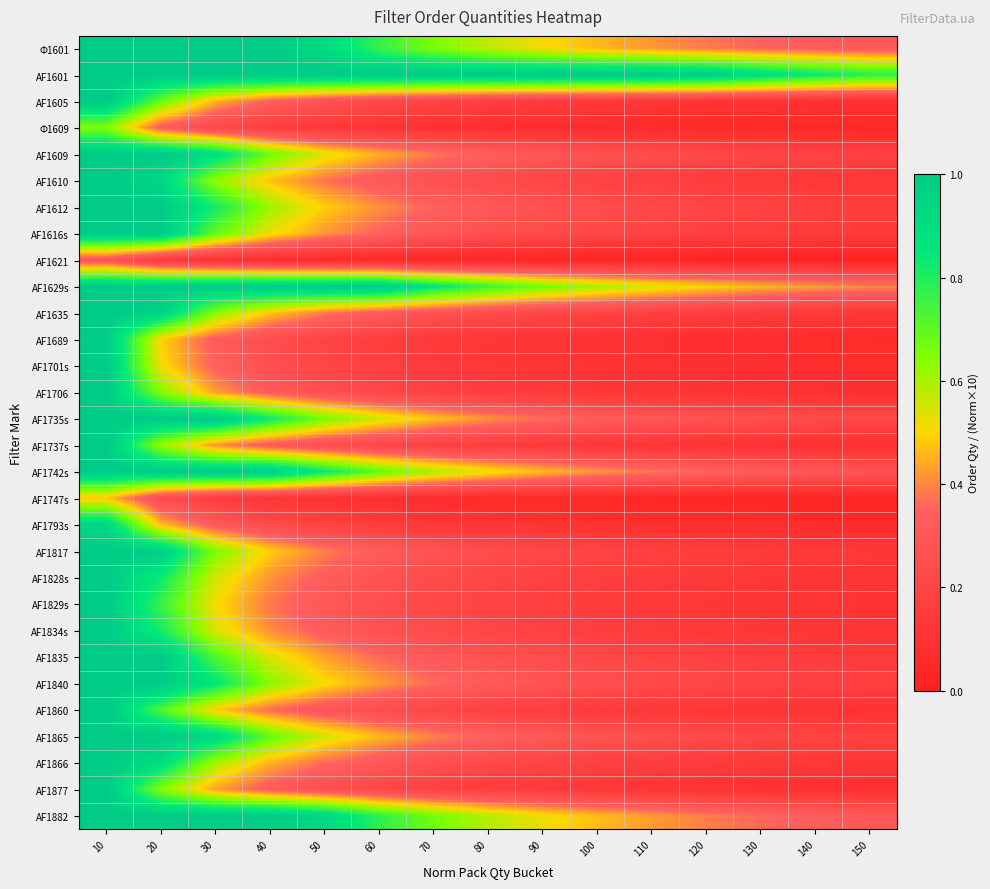

Reading left to right, list all the values displayed in this chart.

Ф1601: 10=1.0	20=1.0	30=1.0	40=1.0	50=0.9	60=0.8	70=0.7	80=0.6	90=0.5	100=0.5	110=0.4	120=0.4	130=0.4	140=0.3	150=0.3
AF1601: 10=1.0	20=1.0	30=1.0	40=1.0	50=1.0	60=1.0	70=1.0	80=1.0	90=1.0	100=1.0	110=1.0	120=1.0	130=0.9	140=0.8	150=0.8
AF1605: 10=1.0	20=0.7	30=0.5	40=0.3	50=0.3	60=0.2	70=0.2	80=0.2	90=0.2	100=0.1	110=0.1	120=0.1	130=0.1	140=0.1	150=0.1
Ф1609: 10=0.7	20=0.3	30=0.2	40=0.2	50=0.1	60=0.1	70=0.1	80=0.1	90=0.1	100=0.1	110=0.1	120=0.1	130=0.1	140=0.0	150=0.0
AF1609: 10=1.0	20=1.0	30=0.9	40=0.7	50=0.5	60=0.5	70=0.4	80=0.3	90=0.3	100=0.3	110=0.2	120=0.2	130=0.2	140=0.2	150=0.2
AF1610: 10=1.0	20=0.9	30=0.6	40=0.5	50=0.4	60=0.3	70=0.3	80=0.2	90=0.2	100=0.2	110=0.2	120=0.2	130=0.1	140=0.1	150=0.1
AF1612: 10=1.0	20=1.0	30=0.8	40=0.6	50=0.5	60=0.4	70=0.4	80=0.3	90=0.3	100=0.2	110=0.2	120=0.2	130=0.2	140=0.2	150=0.2
AF1616s: 10=1.0	20=1.0	30=0.7	40=0.5	50=0.4	60=0.3	70=0.3	80=0.3	90=0.2	100=0.2	110=0.2	120=0.2	130=0.2	140=0.1	150=0.1
AF1621: 10=0.3	20=0.1	30=0.1	40=0.1	50=0.1	60=0.0	70=0.0	80=0.0	90=0.0	100=0.0	110=0.0	120=0.0	130=0.0	140=0.0	150=0.0
AF1629s: 10=1.0	20=1.0	30=1.0	40=1.0	50=1.0	60=1.0	70=0.9	80=0.8	90=0.7	100=0.6	110=0.5	120=0.5	130=0.5	140=0.4	150=0.4
AF1635: 10=1.0	20=1.0	30=0.6	40=0.5	50=0.4	60=0.3	70=0.3	80=0.2	90=0.2	100=0.2	110=0.2	120=0.2	130=0.1	140=0.1	150=0.1
AF1689: 10=1.0	20=0.5	30=0.3	40=0.2	50=0.2	60=0.2	70=0.1	80=0.1	90=0.1	100=0.1	110=0.1	120=0.1	130=0.1	140=0.1	150=0.1
AF1701s: 10=1.0	20=0.5	30=0.3	40=0.3	50=0.2	60=0.2	70=0.1	80=0.1	90=0.1	100=0.1	110=0.1	120=0.1	130=0.1	140=0.1	150=0.1
AF1706: 10=1.0	20=0.6	30=0.4	40=0.3	50=0.3	60=0.2	70=0.2	80=0.2	90=0.1	100=0.1	110=0.1	120=0.1	130=0.1	140=0.1	150=0.1
AF1735s: 10=1.0	20=1.0	30=1.0	40=0.8	50=0.7	60=0.6	70=0.5	80=0.4	90=0.4	100=0.3	110=0.3	120=0.3	130=0.3	140=0.2	150=0.2
AF1737s: 10=1.0	20=0.6	30=0.4	40=0.3	50=0.2	60=0.2	70=0.2	80=0.2	90=0.1	100=0.1	110=0.1	120=0.1	130=0.1	140=0.1	150=0.1
AF1742s: 10=1.0	20=1.0	30=1.0	40=1.0	50=0.8	60=0.7	70=0.6	80=0.5	90=0.5	100=0.4	110=0.4	120=0.3	130=0.3	140=0.3	150=0.3
AF1747s: 10=0.5	20=0.2	30=0.2	40=0.1	50=0.1	60=0.1	70=0.1	80=0.1	90=0.1	100=0.0	110=0.0	120=0.0	130=0.0	140=0.0	150=0.0
AF1793s: 10=0.9	20=0.5	30=0.3	40=0.2	50=0.2	60=0.2	70=0.1	80=0.1	90=0.1	100=0.1	110=0.1	120=0.1	130=0.1	140=0.1	150=0.1
AF1817: 10=1.0	20=1.0	30=0.7	40=0.5	50=0.4	60=0.3	70=0.3	80=0.2	90=0.2	100=0.2	110=0.2	120=0.2	130=0.2	140=0.1	150=0.1
AF1828s: 10=1.0	20=0.8	30=0.6	40=0.4	50=0.3	60=0.3	70=0.2	80=0.2	90=0.2	100=0.2	110=0.2	120=0.1	130=0.1	140=0.1	150=0.1
AF1829s: 10=1.0	20=0.8	30=0.5	40=0.4	50=0.3	60=0.3	70=0.2	80=0.2	90=0.2	100=0.2	110=0.1	120=0.1	130=0.1	140=0.1	150=0.1
AF1834s: 10=1.0	20=0.8	30=0.5	40=0.4	50=0.3	60=0.3	70=0.2	80=0.2	90=0.2	100=0.2	110=0.1	120=0.1	130=0.1	140=0.1	150=0.1
AF1835: 10=1.0	20=1.0	30=0.7	40=0.5	50=0.4	60=0.4	70=0.3	80=0.3	90=0.2	100=0.2	110=0.2	120=0.2	130=0.2	140=0.2	150=0.1
AF1840: 10=1.0	20=1.0	30=0.9	40=0.6	50=0.5	60=0.4	70=0.4	80=0.3	90=0.3	100=0.3	110=0.2	120=0.2	130=0.2	140=0.2	150=0.2
AF1860: 10=1.0	20=0.7	30=0.5	40=0.4	50=0.3	60=0.2	70=0.2	80=0.2	90=0.2	100=0.1	110=0.1	120=0.1	130=0.1	140=0.1	150=0.1
AF1865: 10=1.0	20=1.0	30=0.9	40=0.7	50=0.6	60=0.5	70=0.4	80=0.3	90=0.3	100=0.3	110=0.3	120=0.2	130=0.2	140=0.2	150=0.2
AF1866: 10=1.0	20=0.9	30=0.6	40=0.5	50=0.4	60=0.3	70=0.3	80=0.2	90=0.2	100=0.2	110=0.2	120=0.2	130=0.1	140=0.1	150=0.1
AF1877: 10=1.0	20=0.6	30=0.4	40=0.3	50=0.3	60=0.2	70=0.2	80=0.2	90=0.1	100=0.1	110=0.1	120=0.1	130=0.1	140=0.1	150=0.1
AF1882: 10=1.0	20=1.0	30=1.0	40=1.0	50=0.9	60=0.8	70=0.7	80=0.6	90=0.5	100=0.5	110=0.4	120=0.4	130=0.4	140=0.3	150=0.3